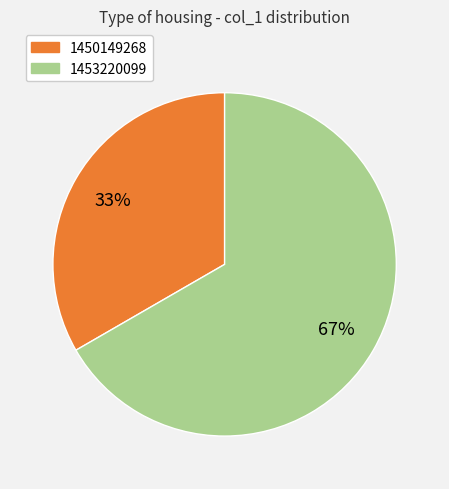

Is there a majority slice in this chart?

Yes